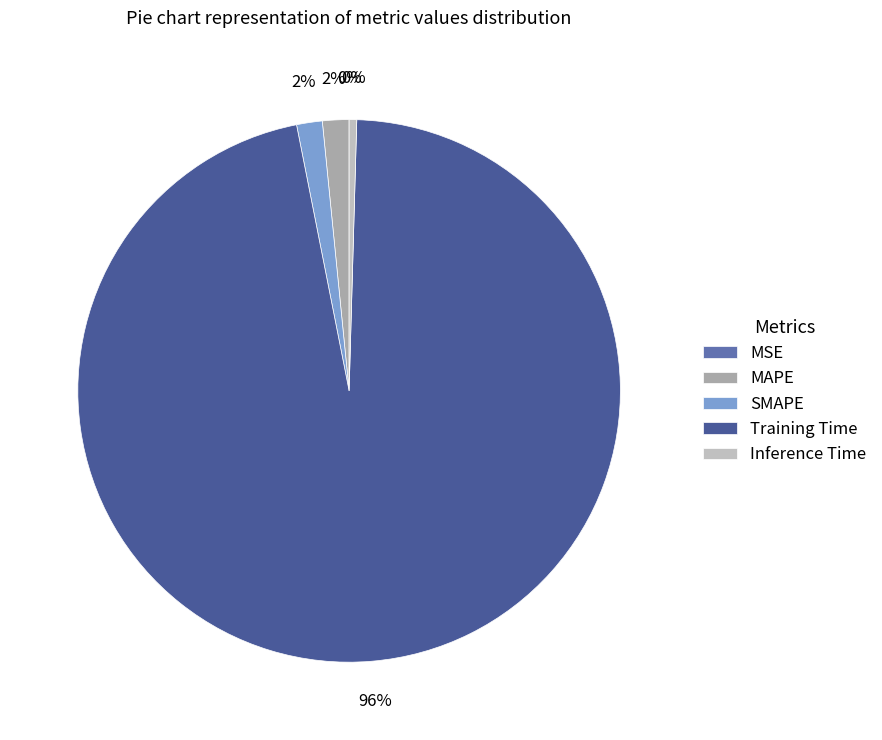

Which category has the biggest portion of the pie?

Training Time